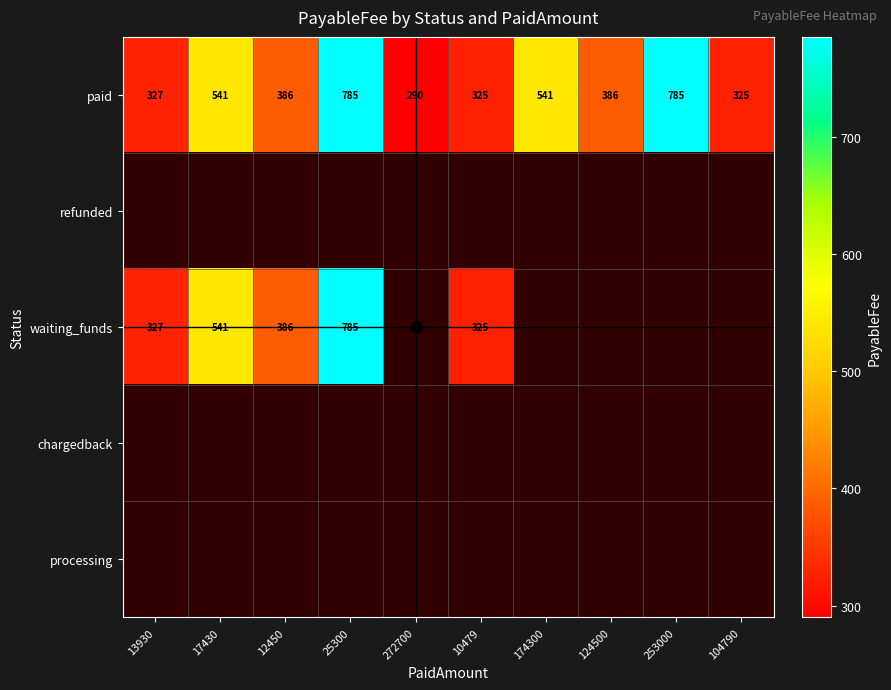

What is the average value of the paid series?

469